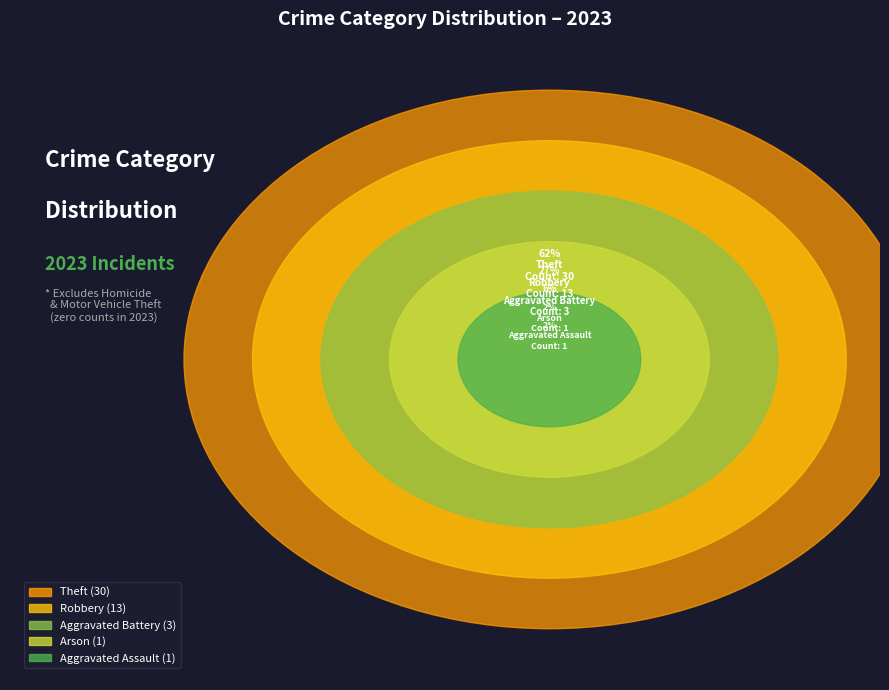

Do Aggravated Battery and Robbery together represent more than half of the pie?

No